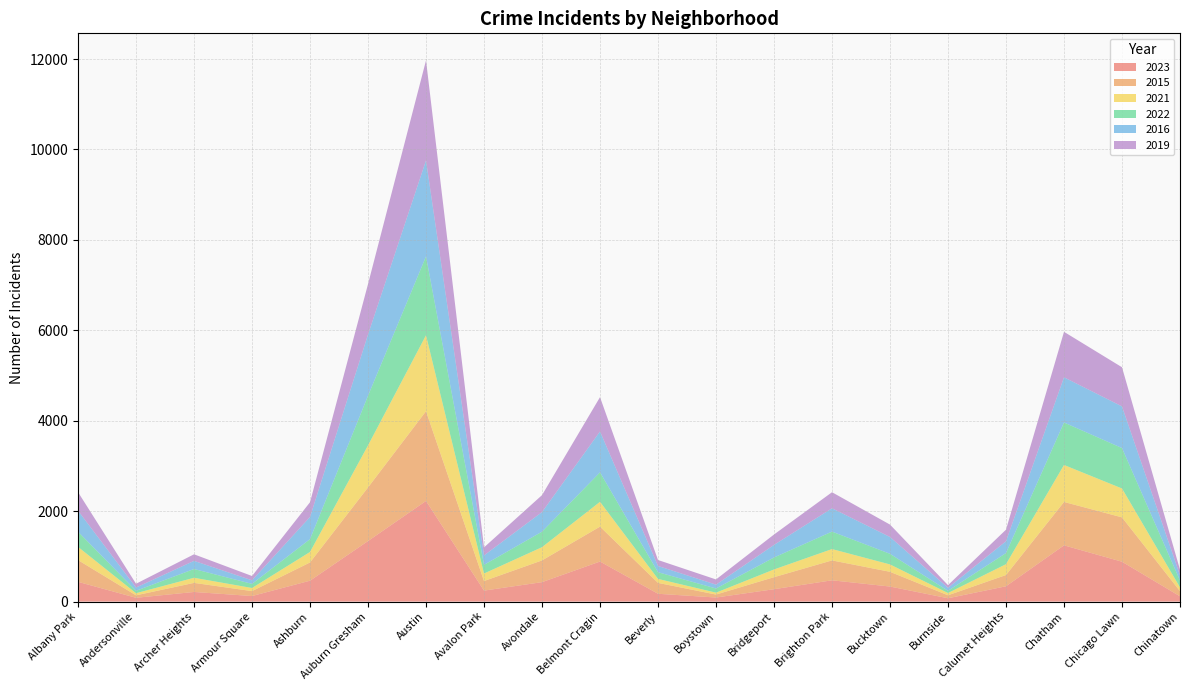

Reading left to right, transcribe all the data shown in this chart.

2023: 437	84	213	123	462	1339	2226	243	430	886	173	90	274	471	333	74	339	1244	882	117
2015: 481	55	201	109	404	1186	1985	212	481	772	241	66	266	440	326	66	249	960	981	114
2021: 292	47	113	69	232	930	1680	166	293	549	88	42	171	251	163	50	240	818	639	84
2022: 336	53	194	91	284	1098	1744	192	343	652	148	92	265	386	235	49	246	939	894	152
2016: 465	72	180	79	490	1354	2123	208	433	904	138	85	278	516	372	66	261	1000	921	116
2019: 410	84	145	95	326	1116	2212	178	375	759	132	115	230	355	274	59	256	1006	866	123